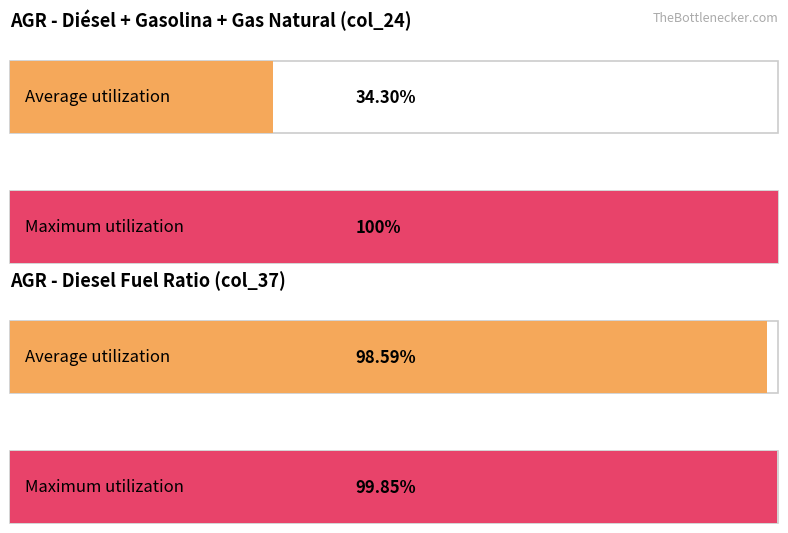

Which series has the widest spread of values?

AGR_col24